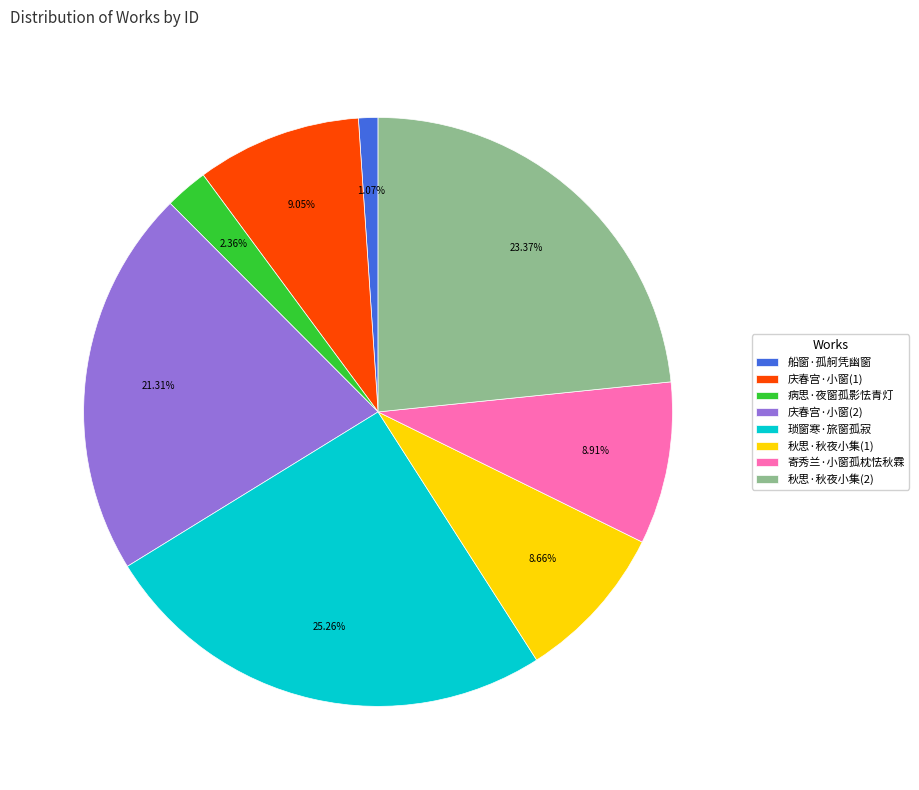

To the nearest percent, what is the average slice percentage?

12%